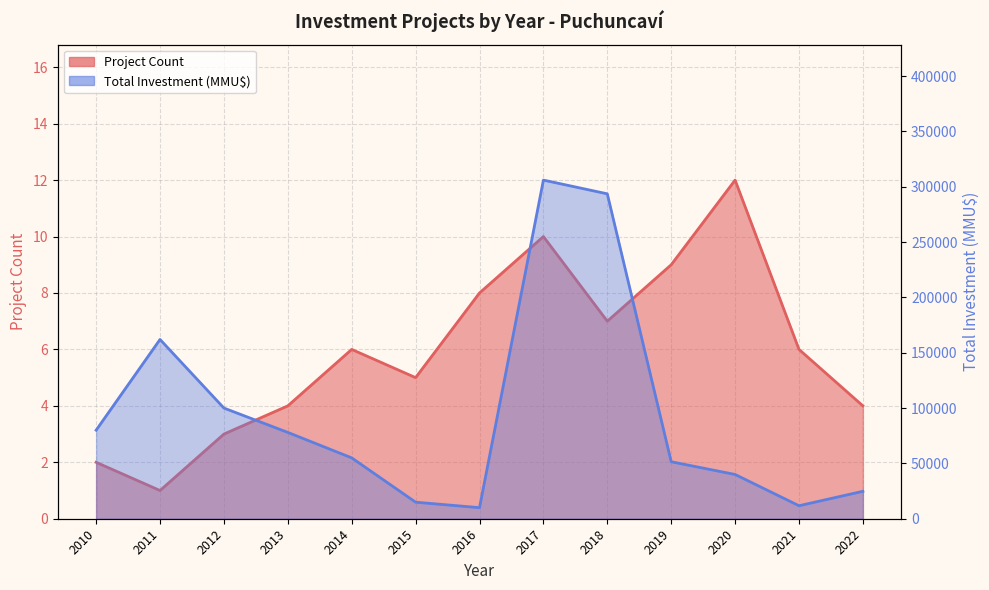

In Total Investment (MMU$), how many points are lower than both neighbors (excluding endpoints)?

2